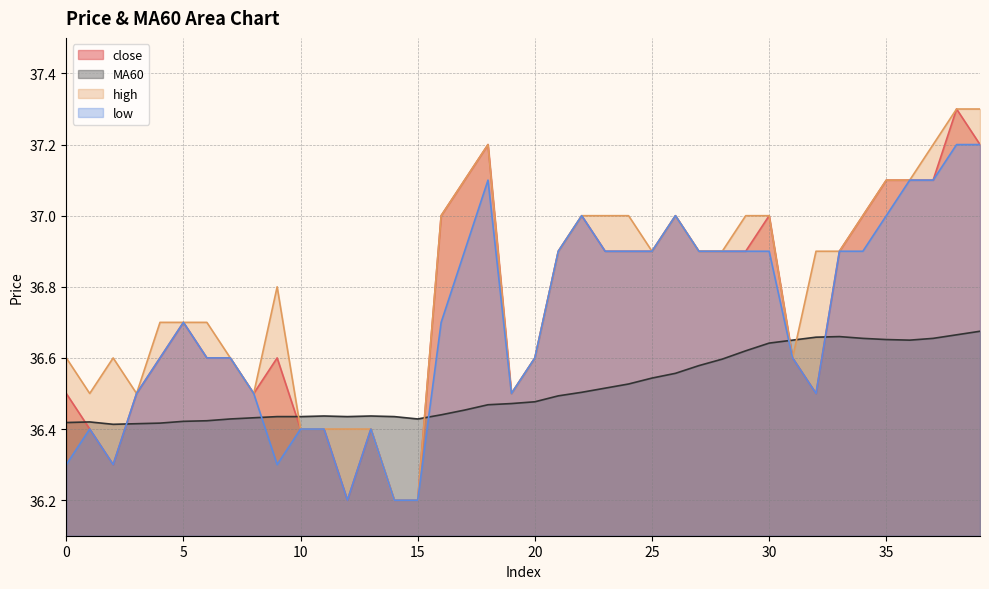

What is the spread (max minus min) of values at 33?

0.2